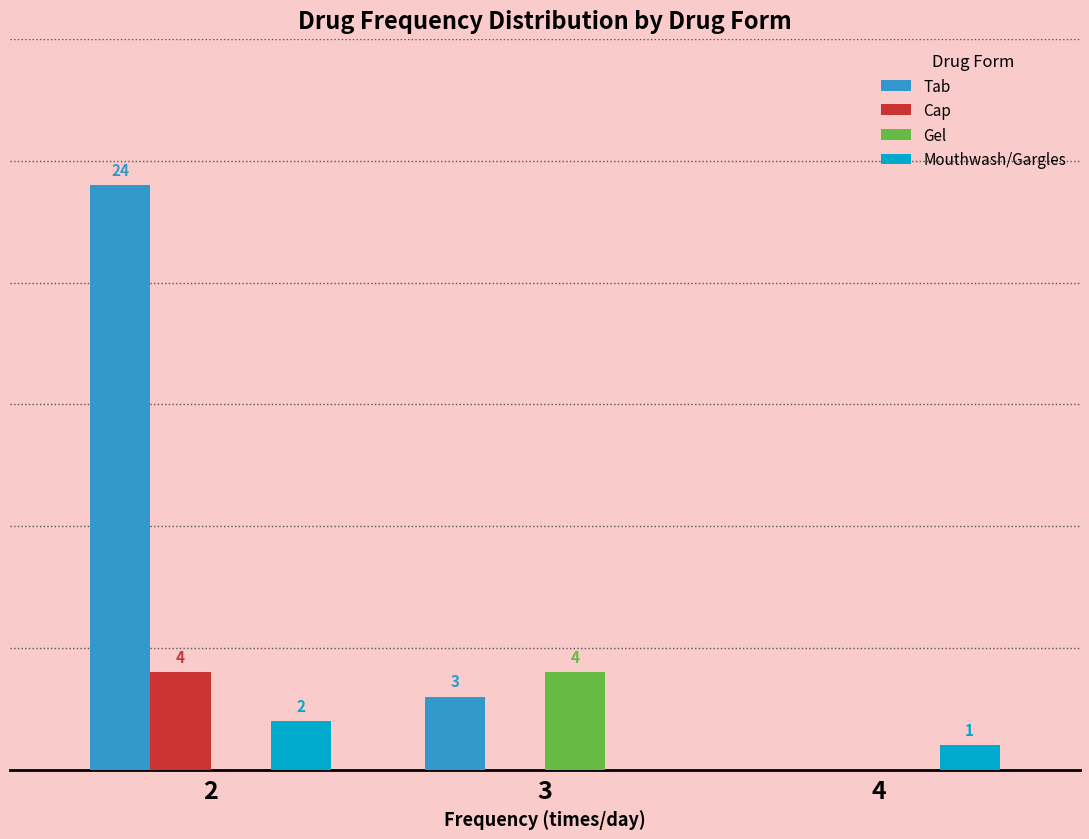

Is the value of Gel at 3 greater than the value of Mouthwash/Gargles at 3?

Yes